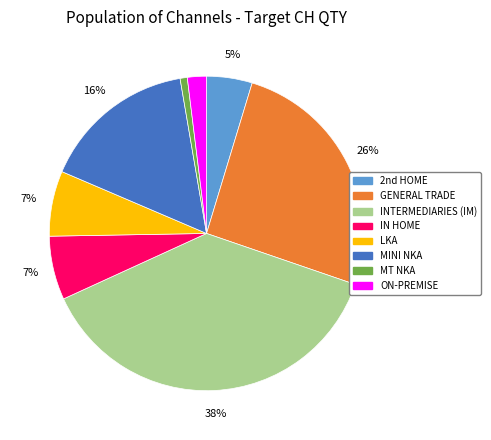

To the nearest percent, what is the average slice percentage?

12%